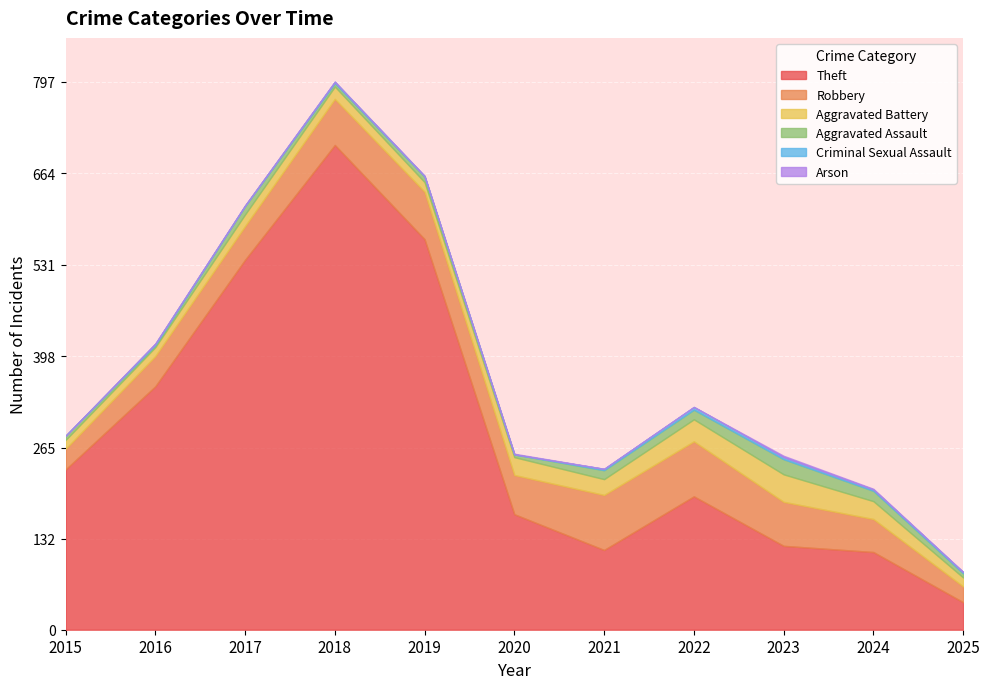

What is the sum of all Theft values?

3151